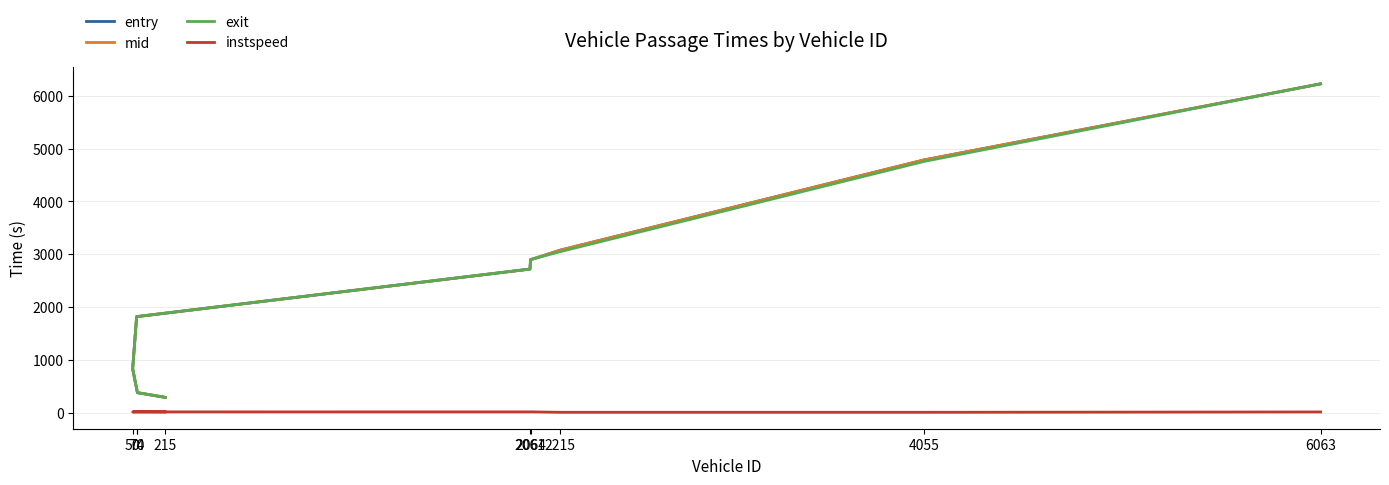

Reading left to right, transcribe all the data shown in this chart.

entry: 287.0	376.3	827.4	1816.6	2717.7	2896.2	3077.7	4785.5	6227.2
mid: 288.0	377.1	828.4	1817.5	2718.6	2897.1	3078.6	4786.3	6228.2
exit: 288.9	377.9	829.3	1818.3	2719.4	2897.9	3049.4	4757.0	6229.0
instspeed: 11.9	13.1	11.9	12.5	12.8	13.2	5.0	5.0	11.8